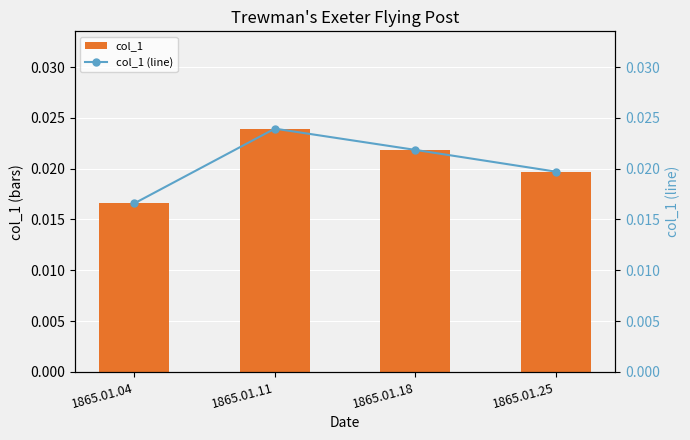

Which category has the lowest value in the col_1 (line) series?

1865.01.04